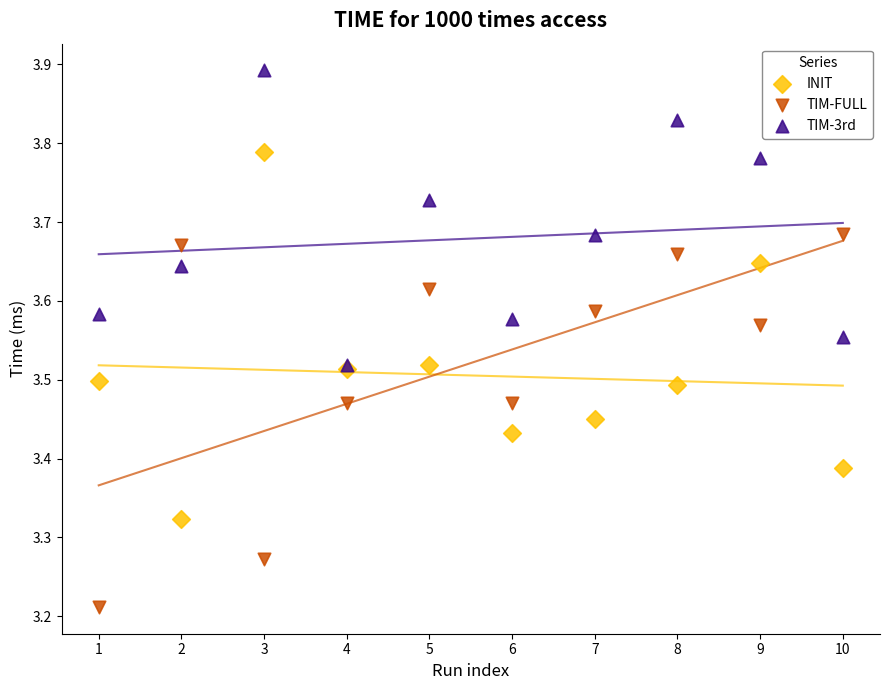

What are all the series names shown in the legend?

INIT, TIM-FULL, TIM-3rd